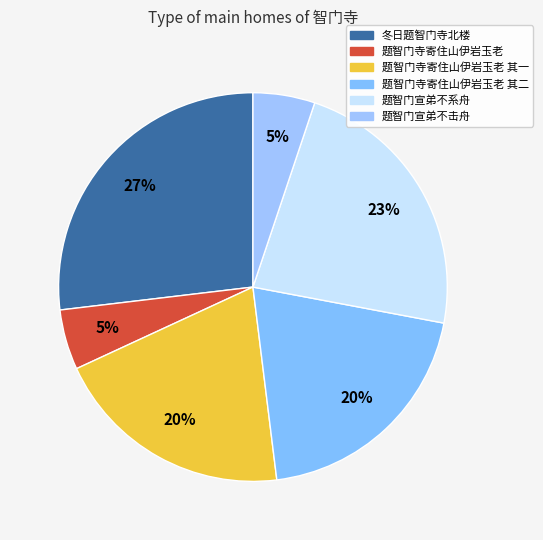

To the nearest percent, what is the average slice percentage?

17%